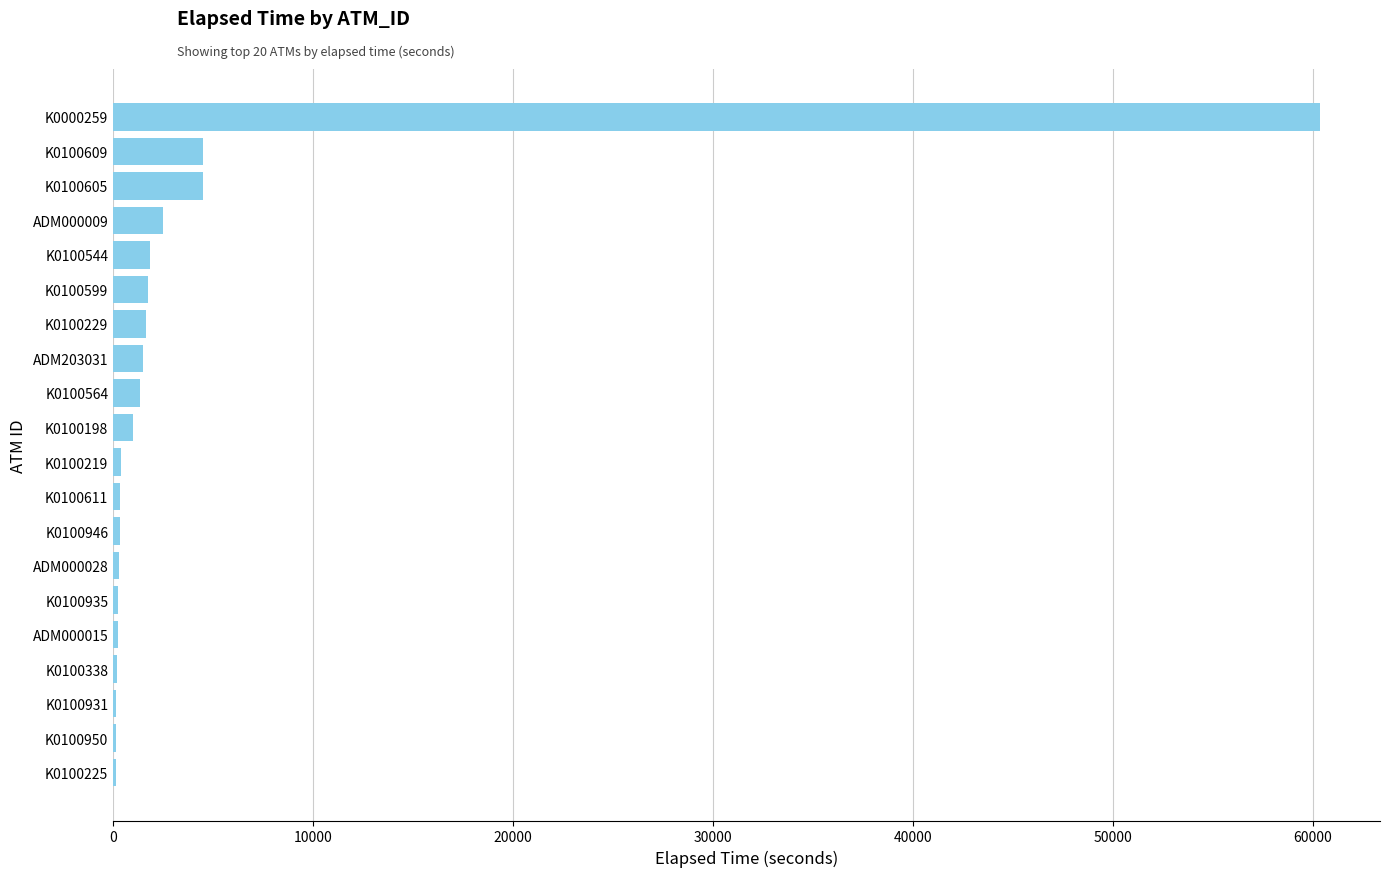

What is the maximum value shown in the chart?

60344